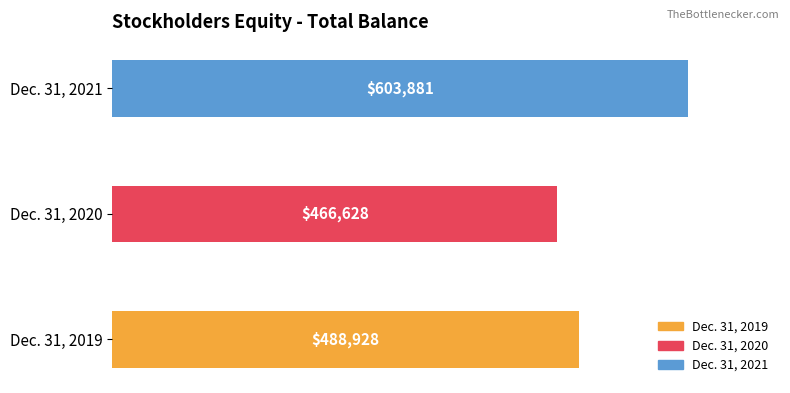

What is the ratio of the value at Dec. 31, 2020 to the value at Dec. 31, 2021?

0.8